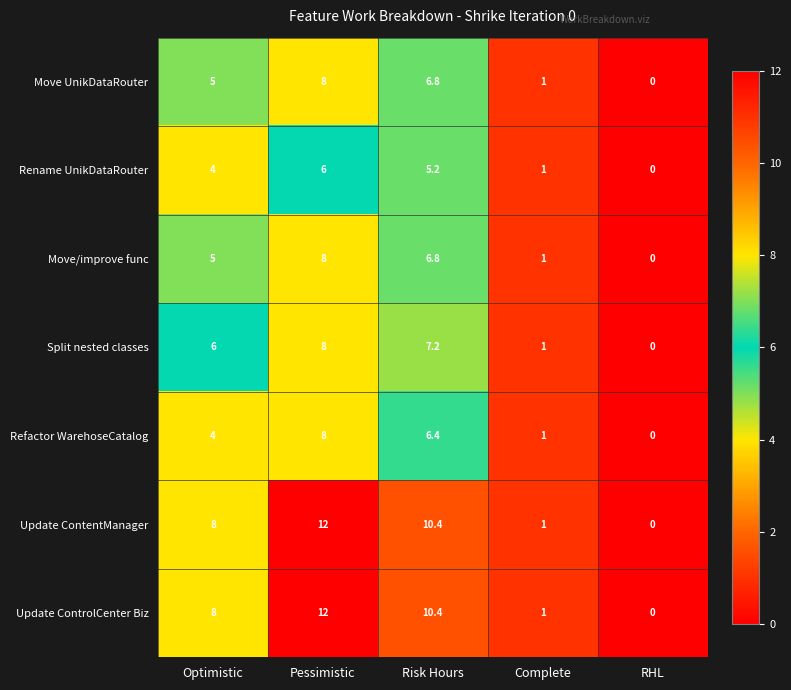

How many categories are shown in the chart?

5